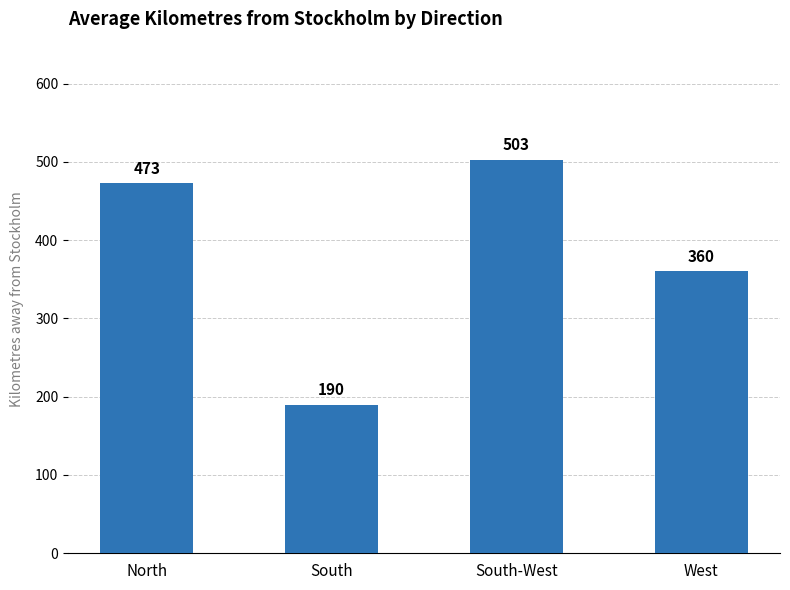

Reading left to right, transcribe all the data shown in this chart.

North=473	South=190	South-West=503	West=360